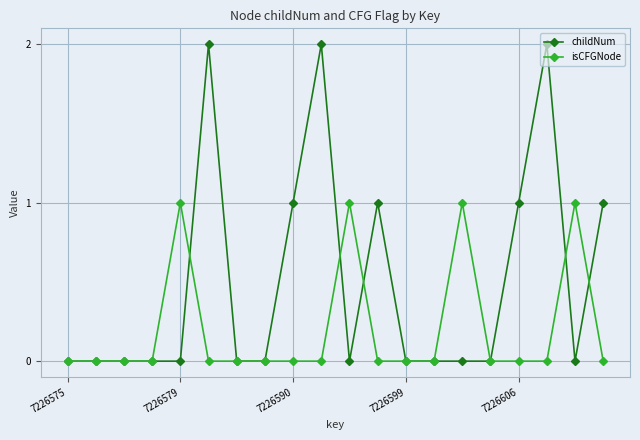

True or false: isCFGNode has more than 1 points higher than both neighbors.

True